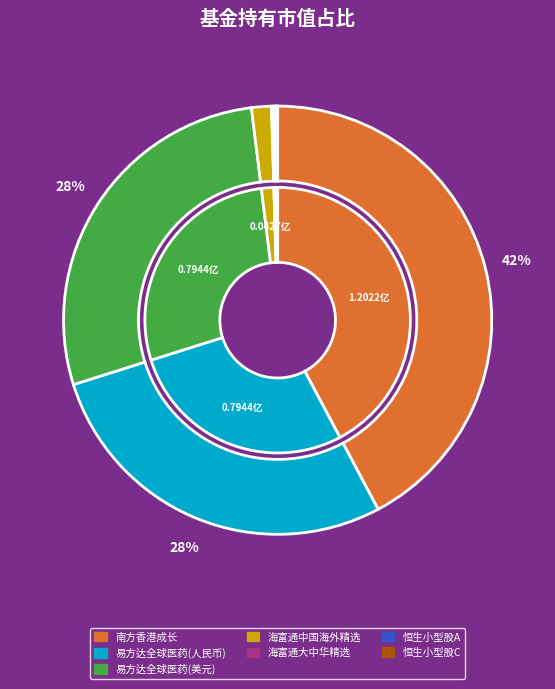

What is the largest slice in the pie chart?

南方香港成长灵活配置混合QDII